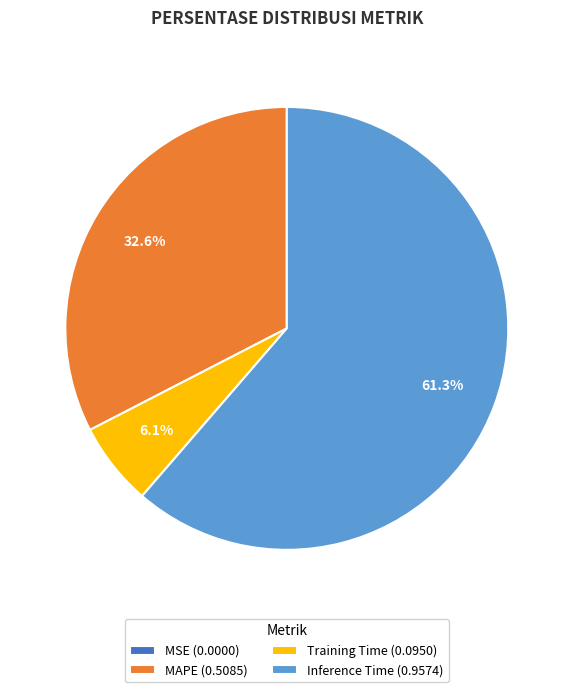

Which slice is the largest?

Inference Time (0.9574)